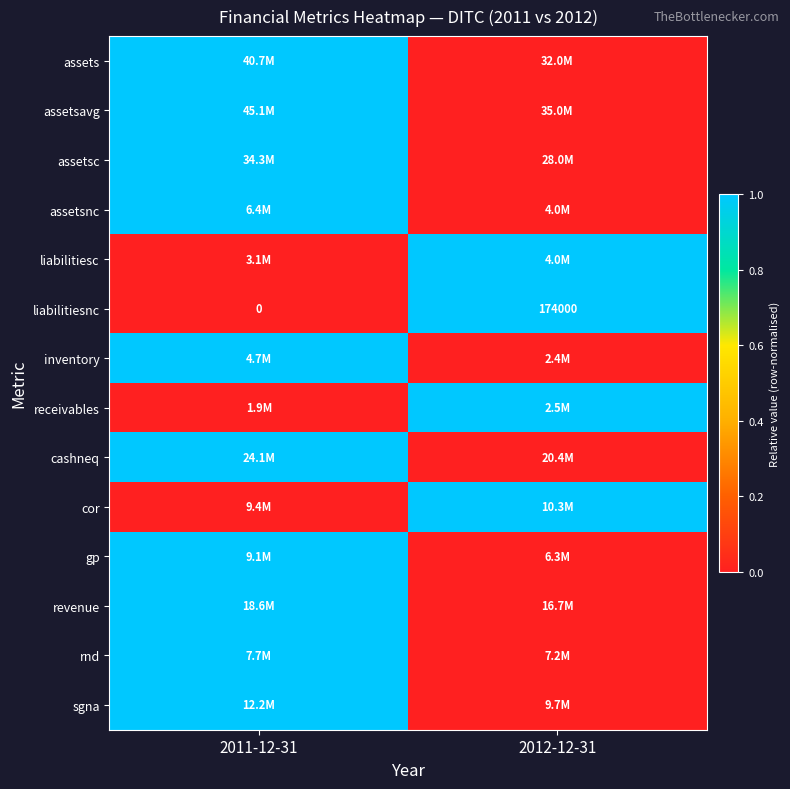

What is the maximum value for liabilitiesnc?

174000